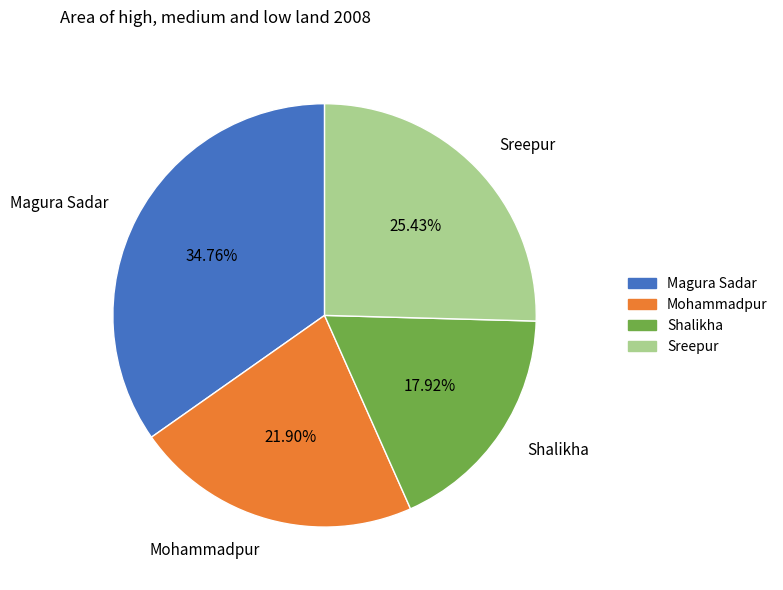

To the nearest percent, what is the average slice percentage?

25%